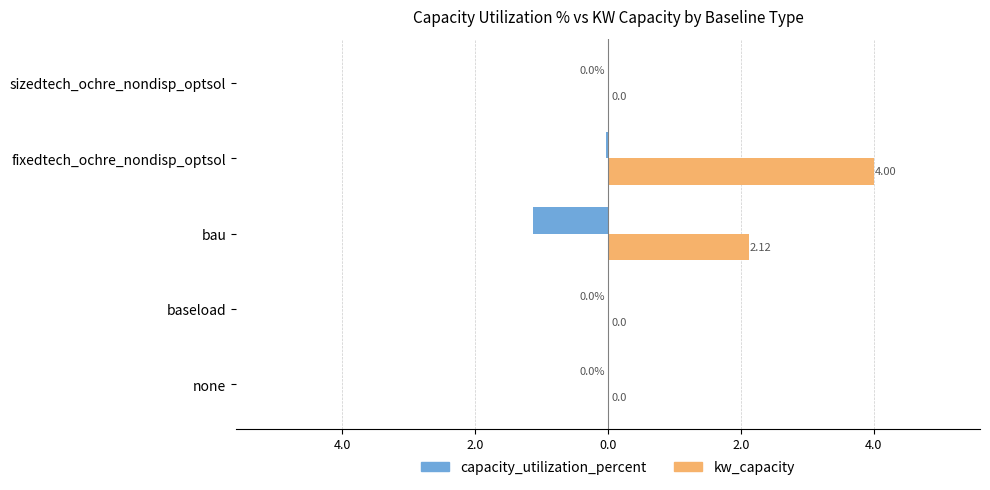

Reading left to right, extract all data points from this chart.

capacity_utilization_percent: 0.0	0.0	-1.1	-0.0	0.0
kw_capacity: 0.0	0.0	2.1	4.0	0.0